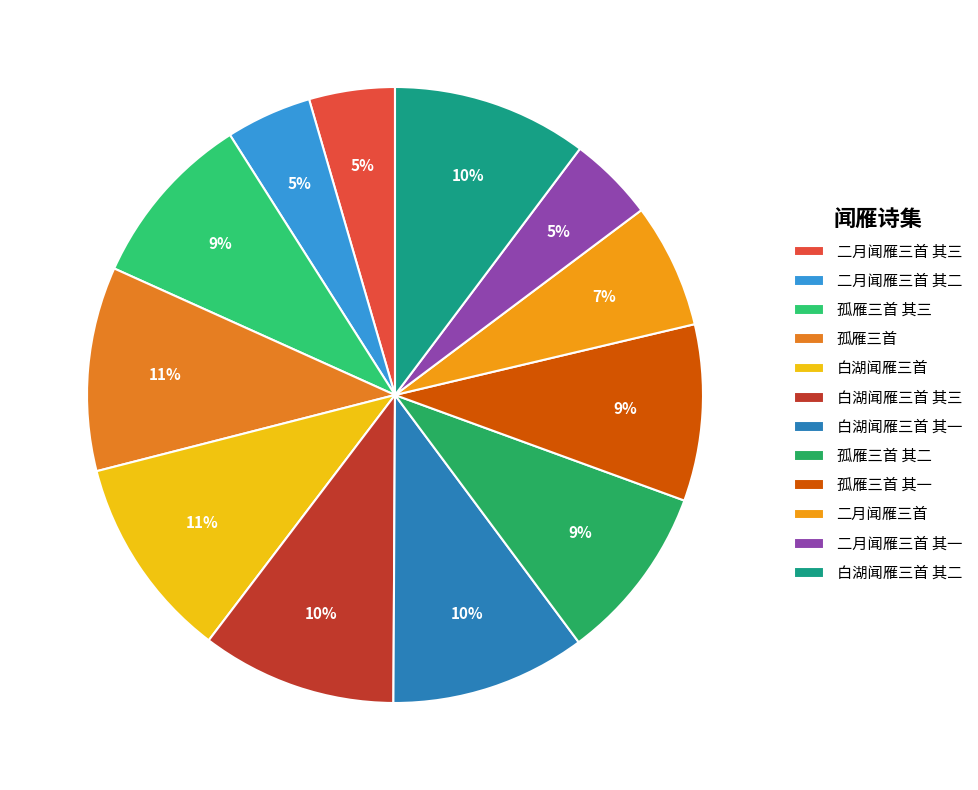

Rank the categories by value from highest to lowest.

孤雁三首, 白湖闻雁三首, 白湖闻雁三首 其三, 白湖闻雁三首 其二, 白湖闻雁三首 其一, 孤雁三首 其一, 孤雁三首 其二, 孤雁三首 其三, 二月闻雁三首, 二月闻雁三首 其三, 二月闻雁三首 其二, 二月闻雁三首 其一